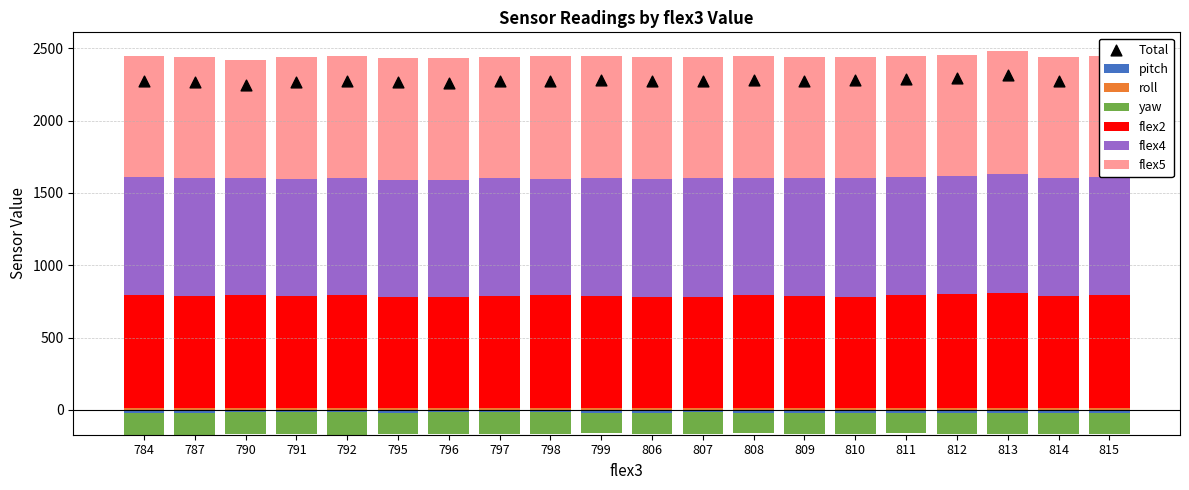

Which series contains the highest Y value?

flex5